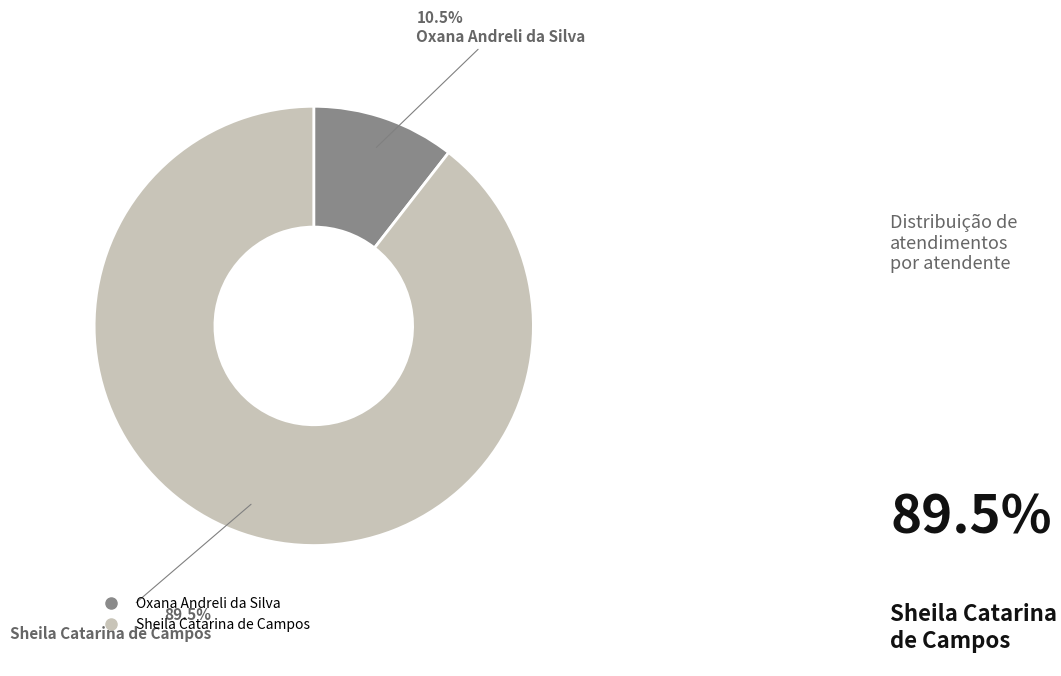

What is the ratio of the value at Sheila Catarina de Campos to the value at Oxana Andreli da Silva?

8.5